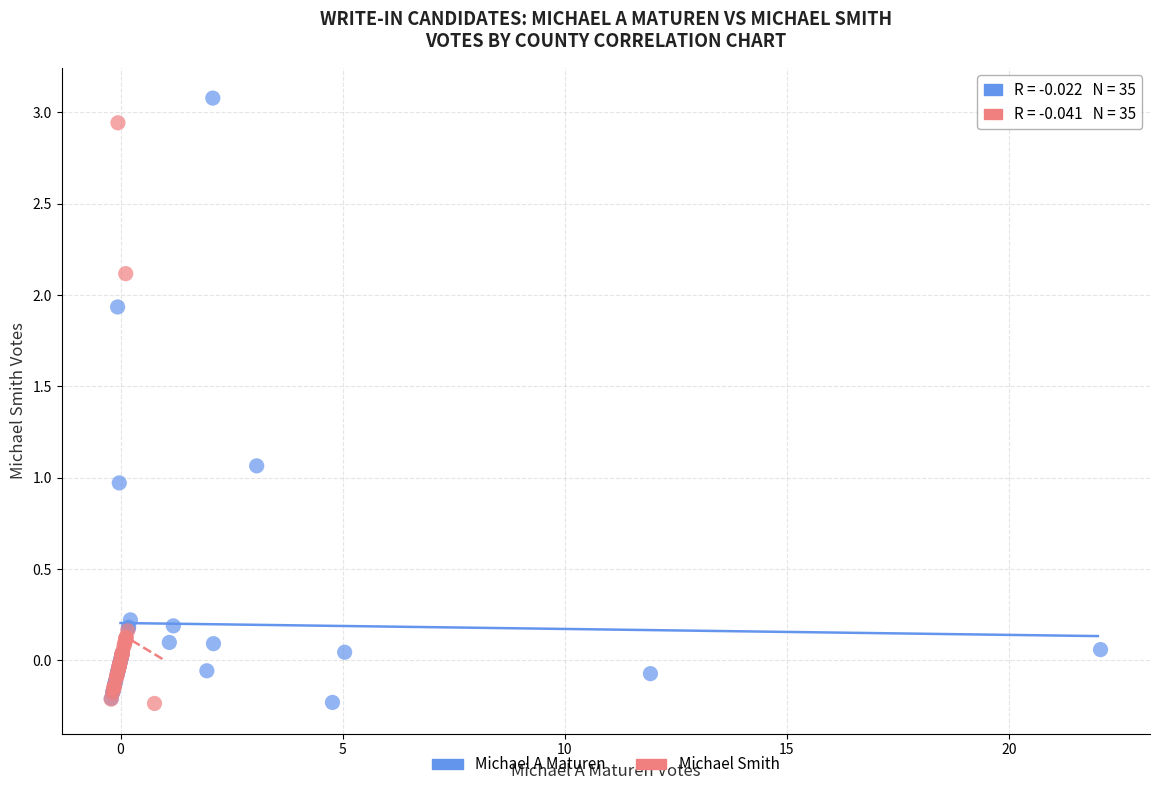

What are all the series names shown in the legend?

Michael A Maturen, Michael Smith